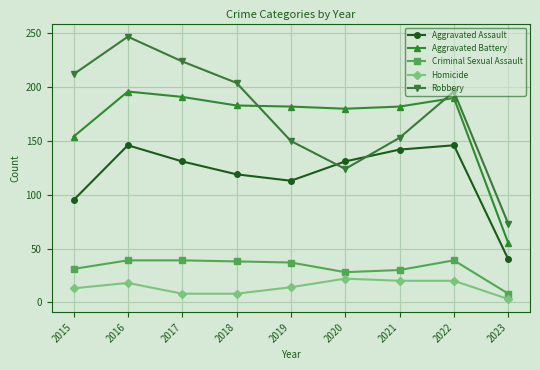

What is the spread (max minus min) of values at 2015?

199